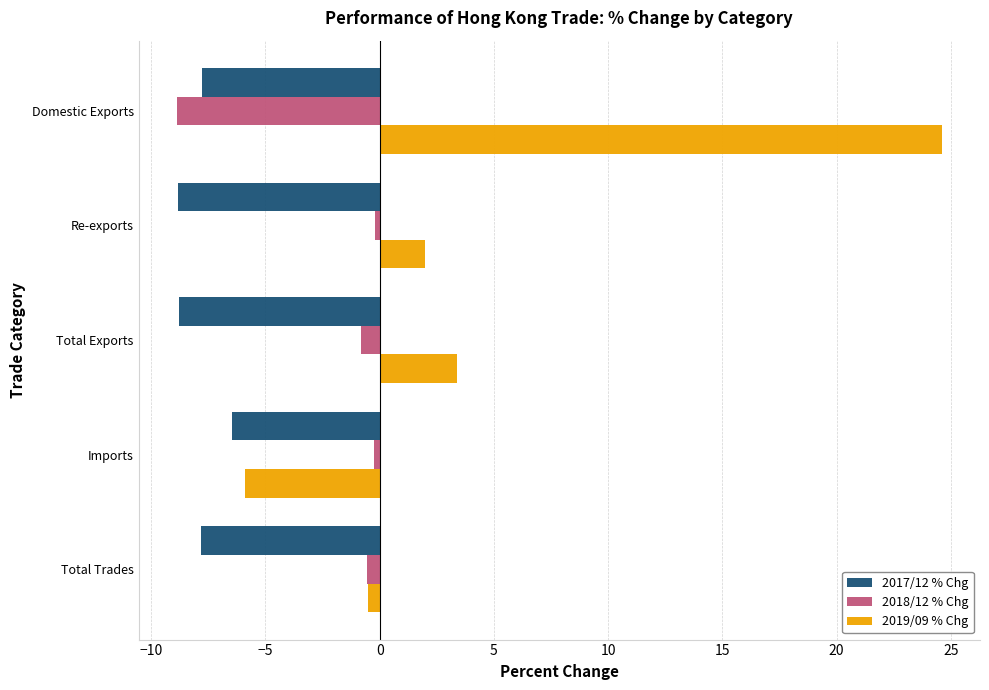

The value of 2019/09 % Chg at Domestic Exports is 24.6. True or false?

True